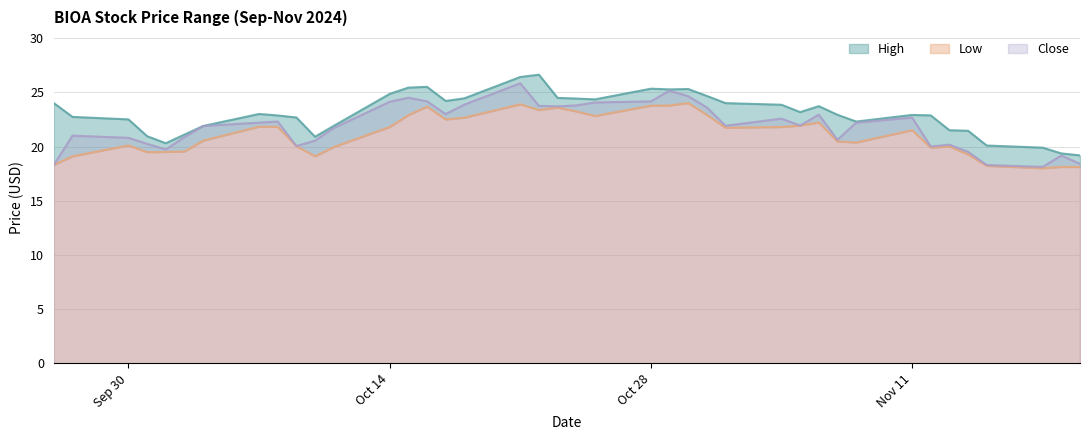

The value of Low at 2024-10-16 is 23.7. True or false?

True